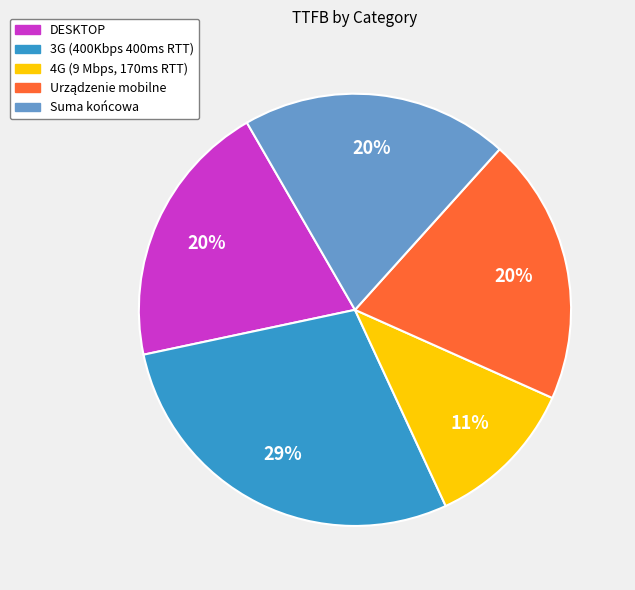

What is the largest slice in the pie chart?

3G (400Kbps 400ms RTT)